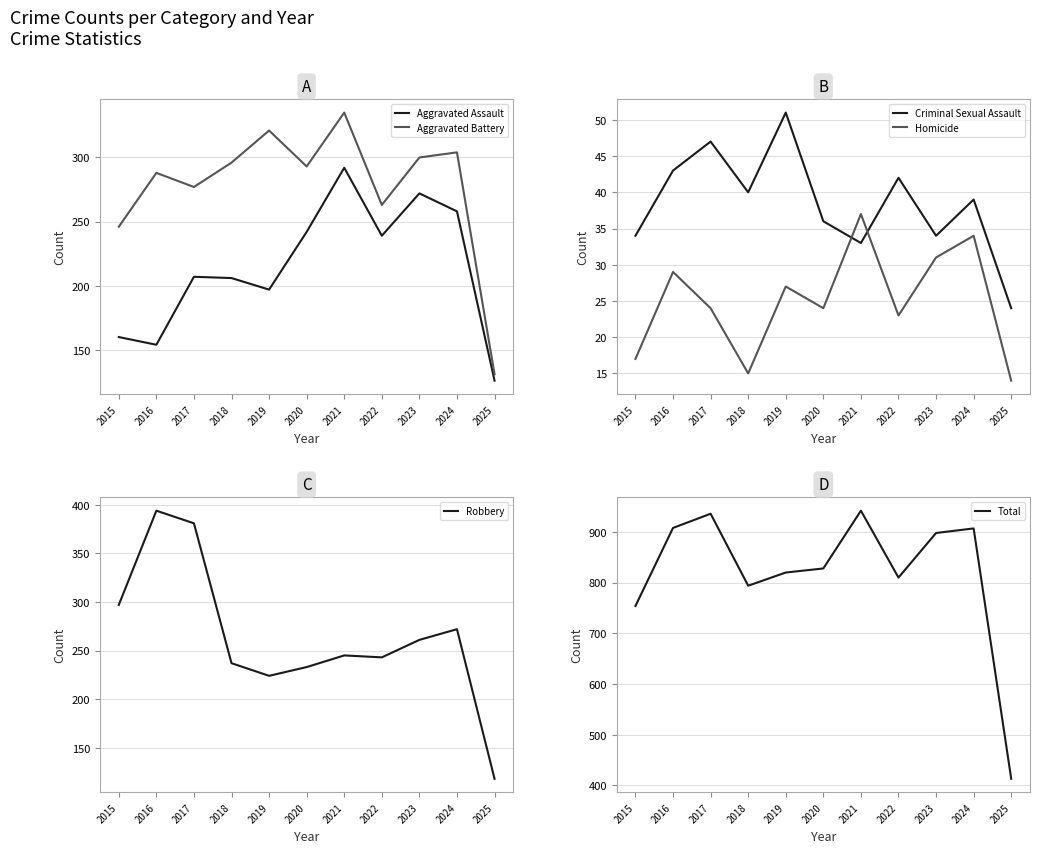

What is the highest value of the Criminal Sexual Assault series?

51